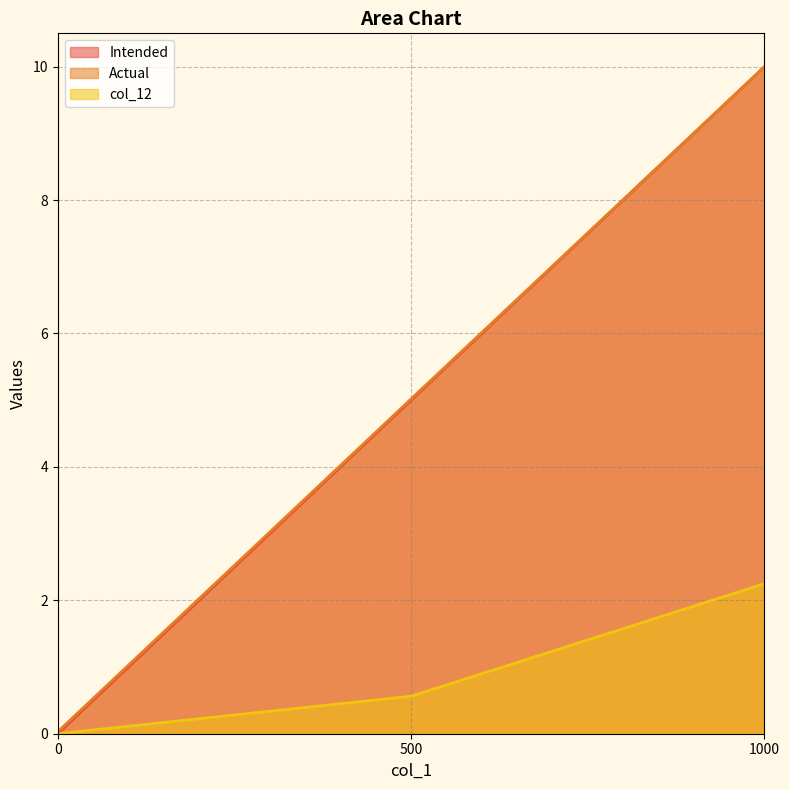

List the series in order of their peak value, lowest first.

col_12, Intended, Actual